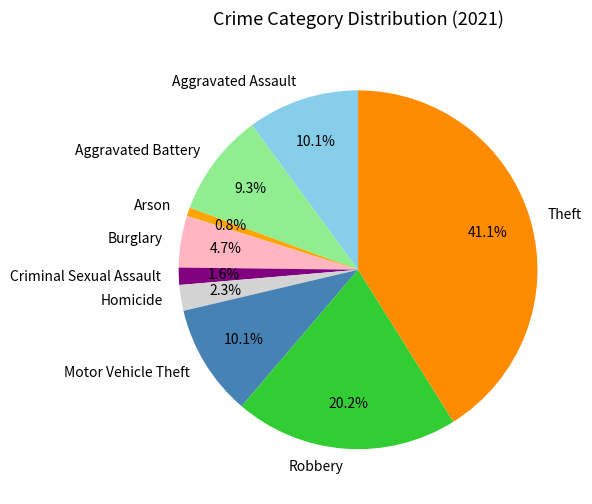

Combined, do Aggravated Assault and Aggravated Battery account for over 50%?

No